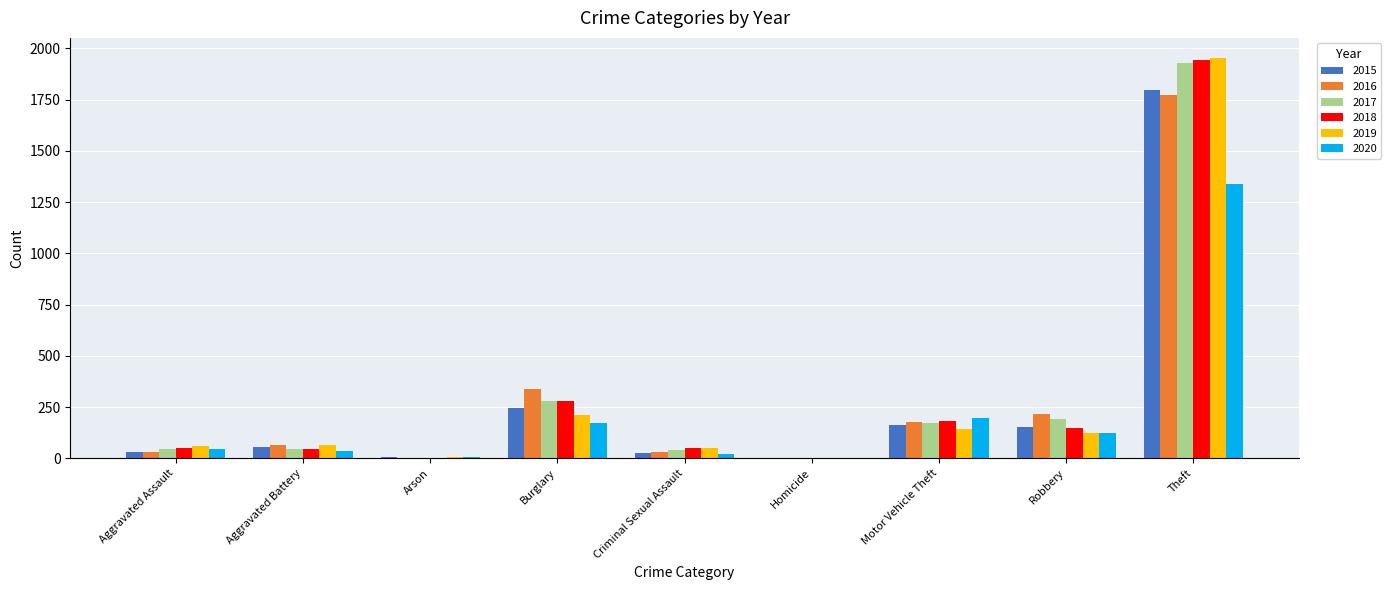

Which series changed the most between Burglary and Robbery?

2018